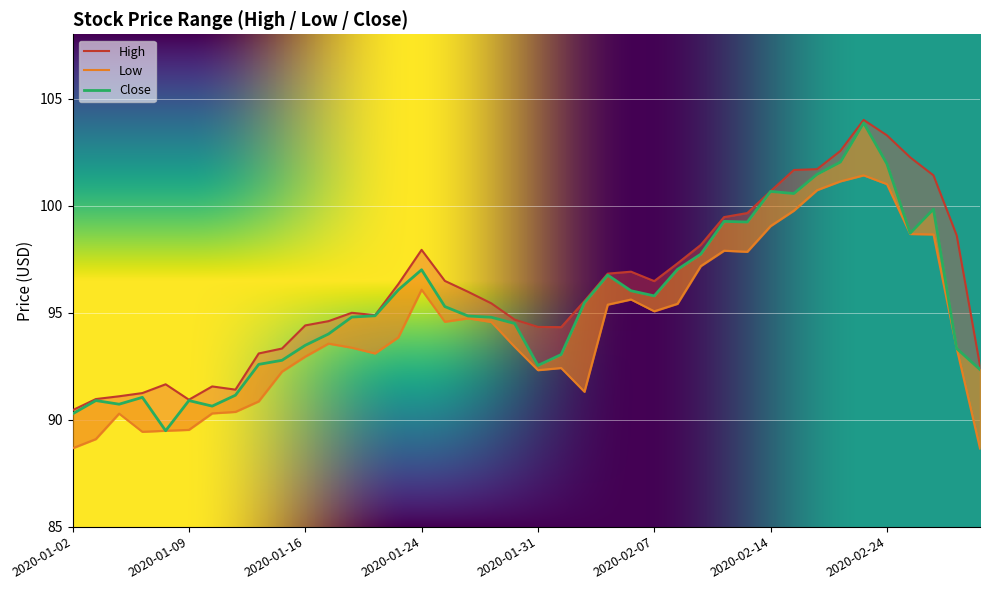

How many data points in Low are less than 93?

15